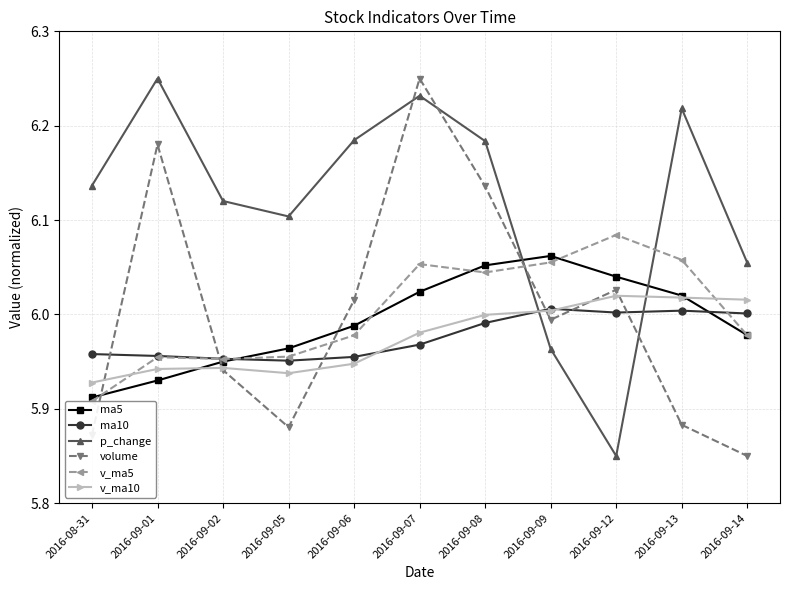

What is the sum of the volume values at 2016-09-13 and 2016-09-06?

11.9